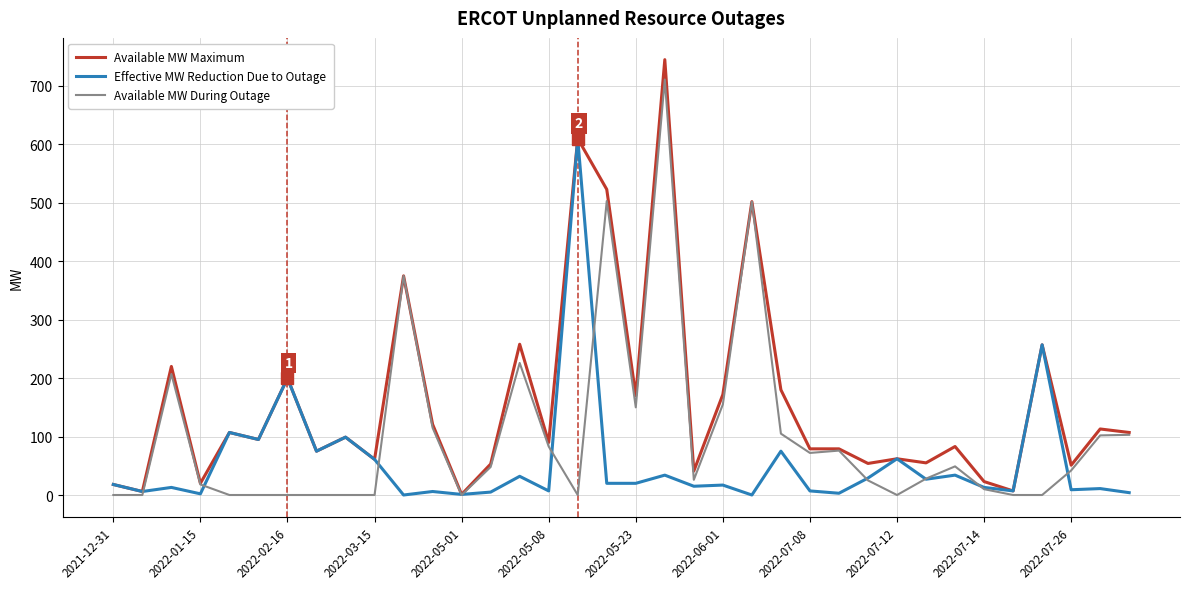

Which series has the widest spread of values?

Available MW Maximum